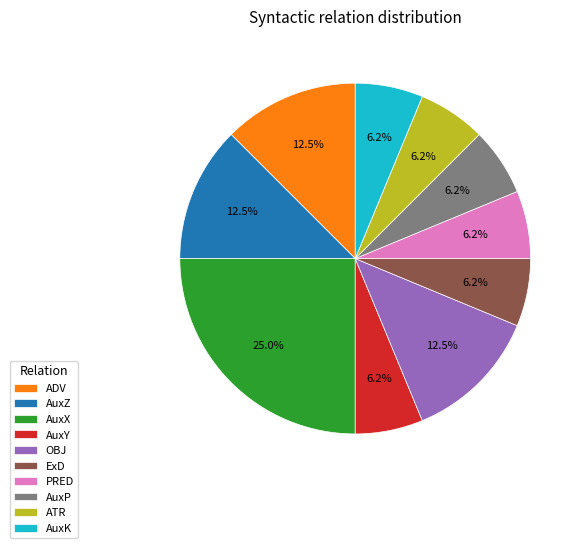

Approximately how many times larger is the value at AuxZ compared to AuxP?

2.0